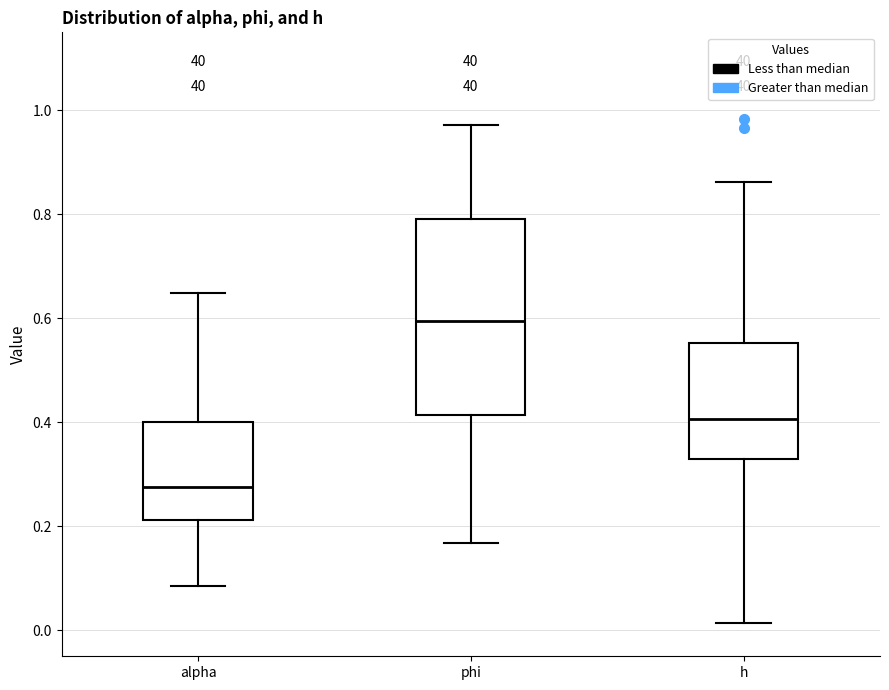

Which box is the tallest, from its lower edge to its upper edge?

phi